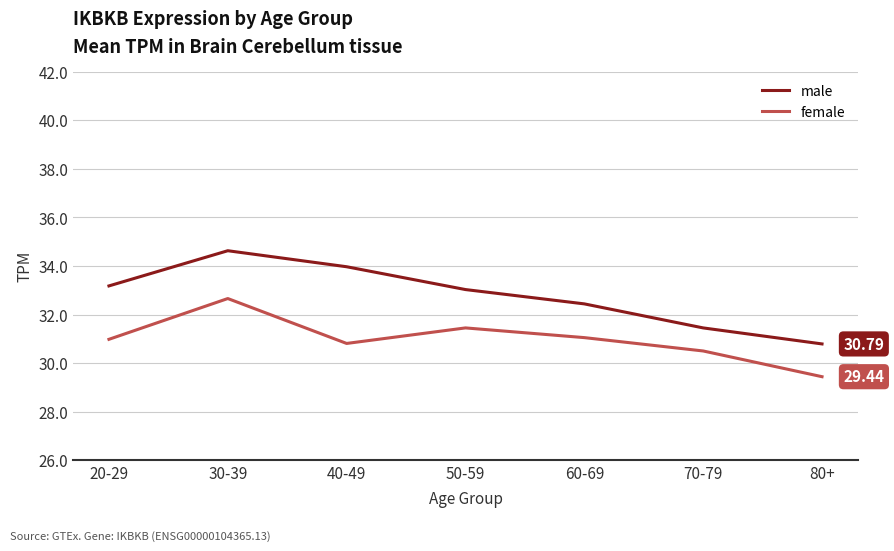

How many lines are shown in the chart?

2